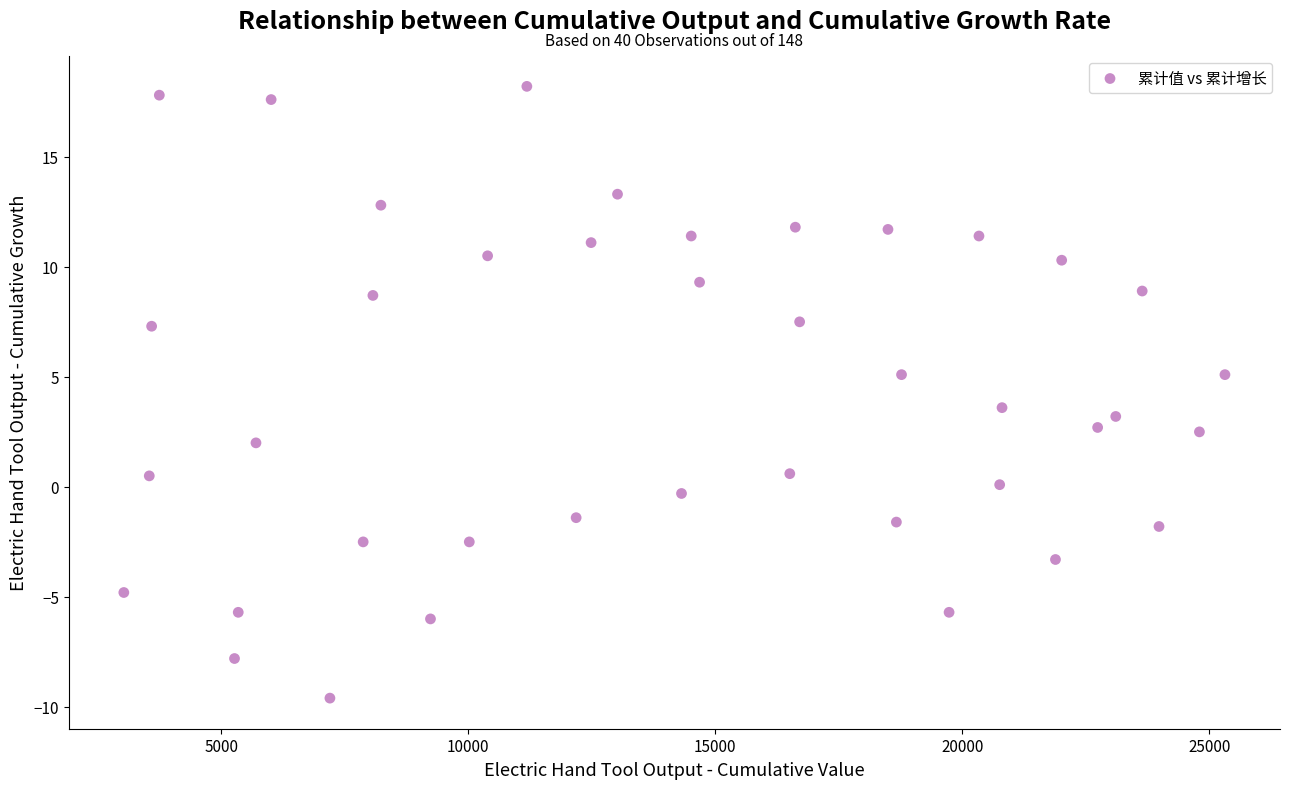

What is the range of Y values (max minus min)?

27.8